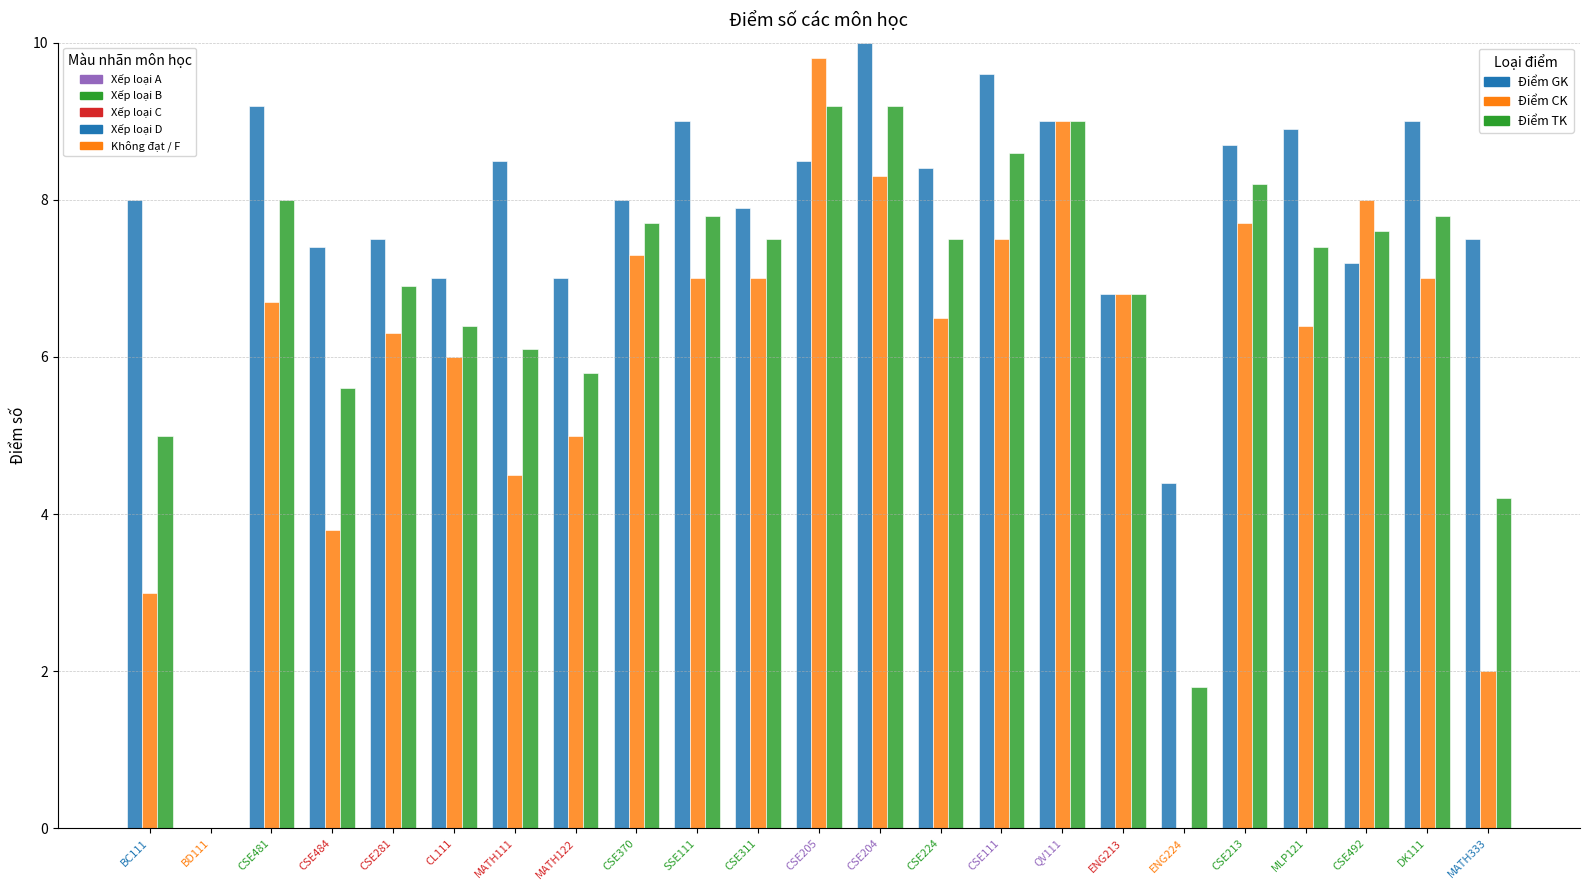

Which category has the highest value across all series?

CSE204